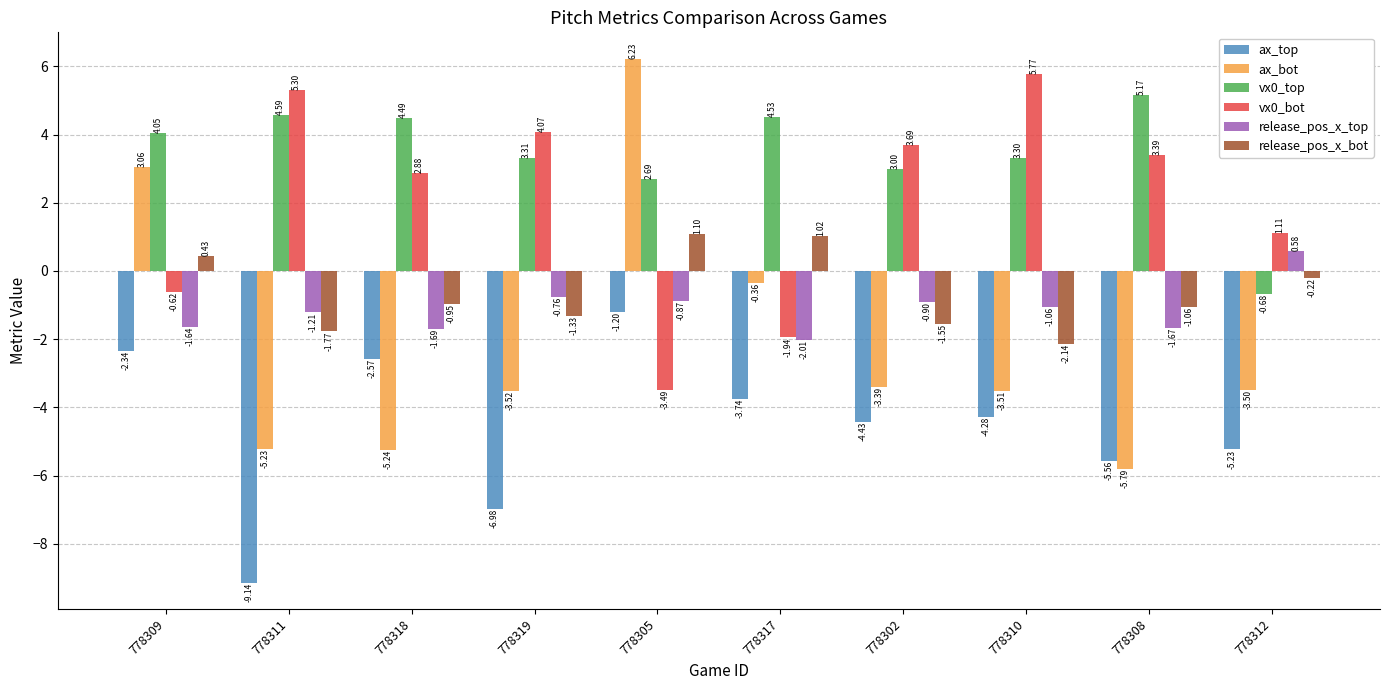

How many data points in vx0_bot are less than 3?

5